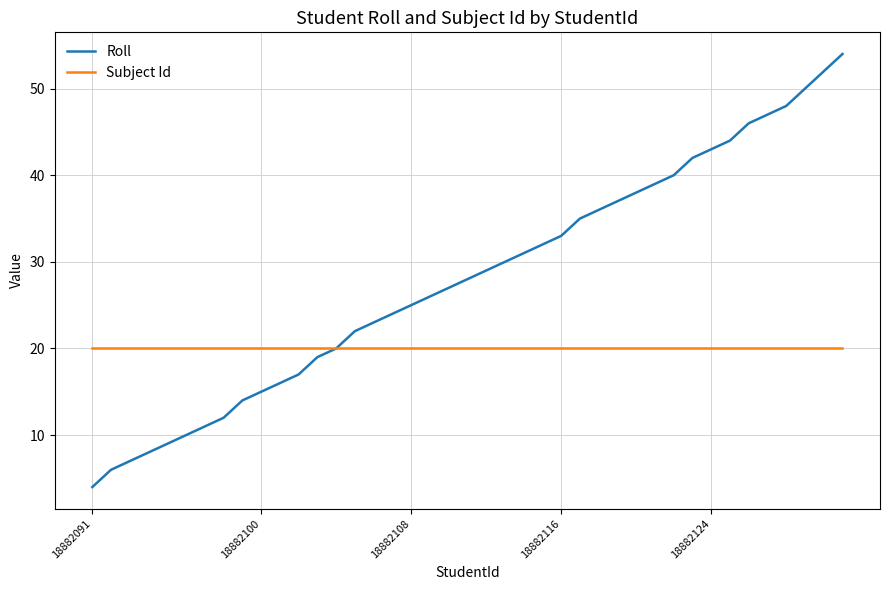

Which series has the largest total across all categories?

Roll